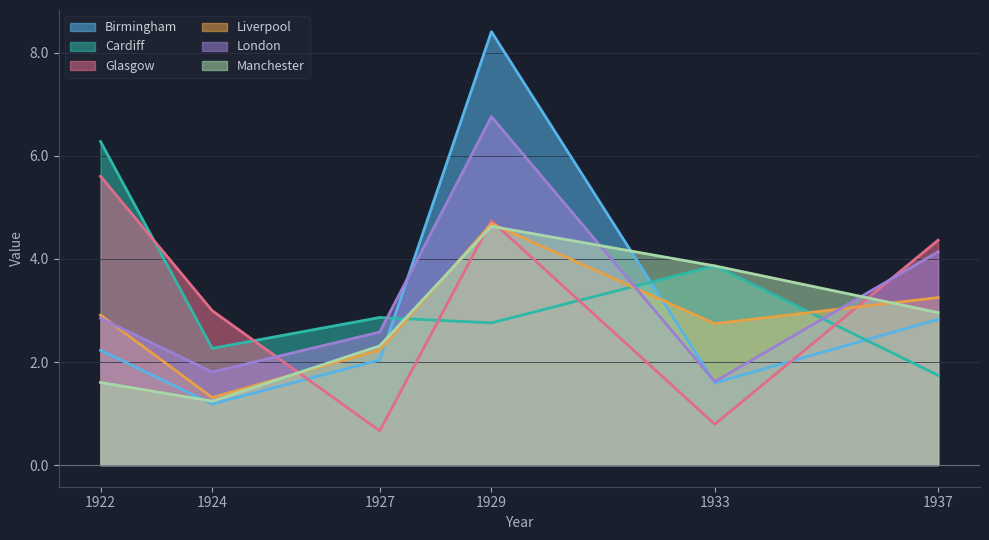

At which category does London reach its first local peak?

1929